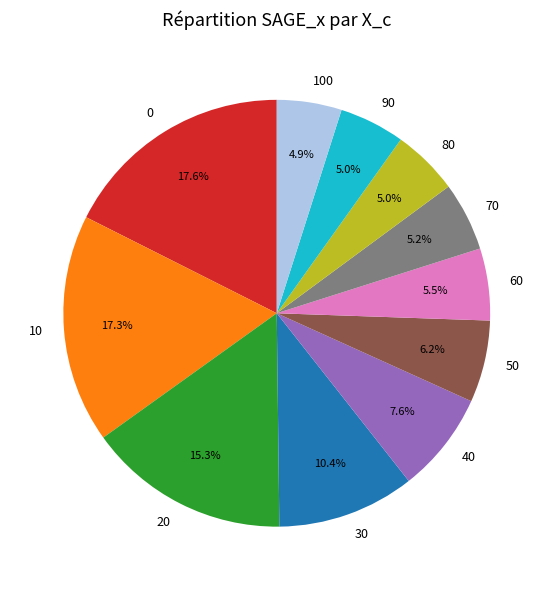

How many segments does this pie chart have?

11